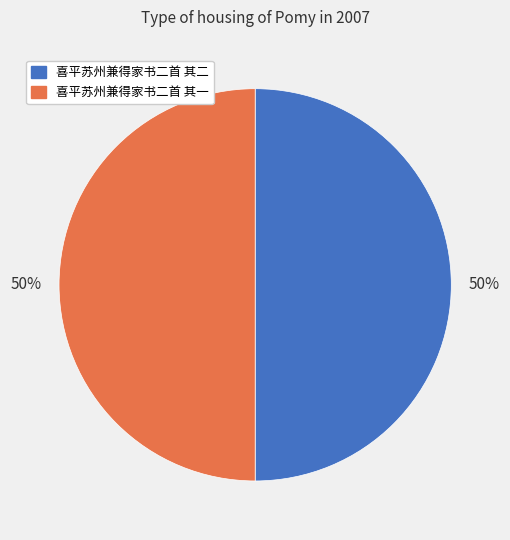

Approximately how many times larger is the value at 喜平苏州兼得家书二首 其二 compared to 喜平苏州兼得家书二首 其一?

1.0